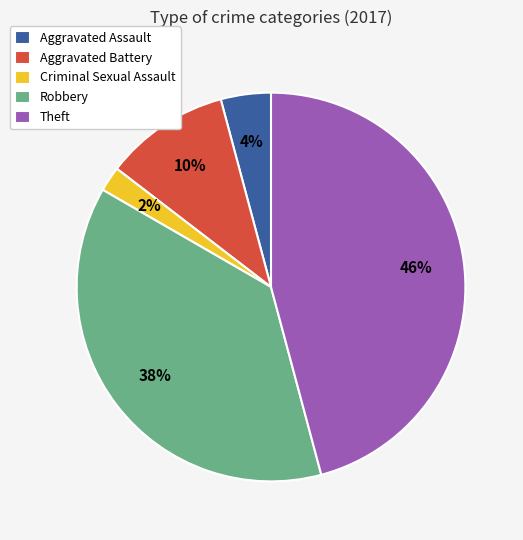

True or false: Aggravated Assault accounts for 4% of the total.

True